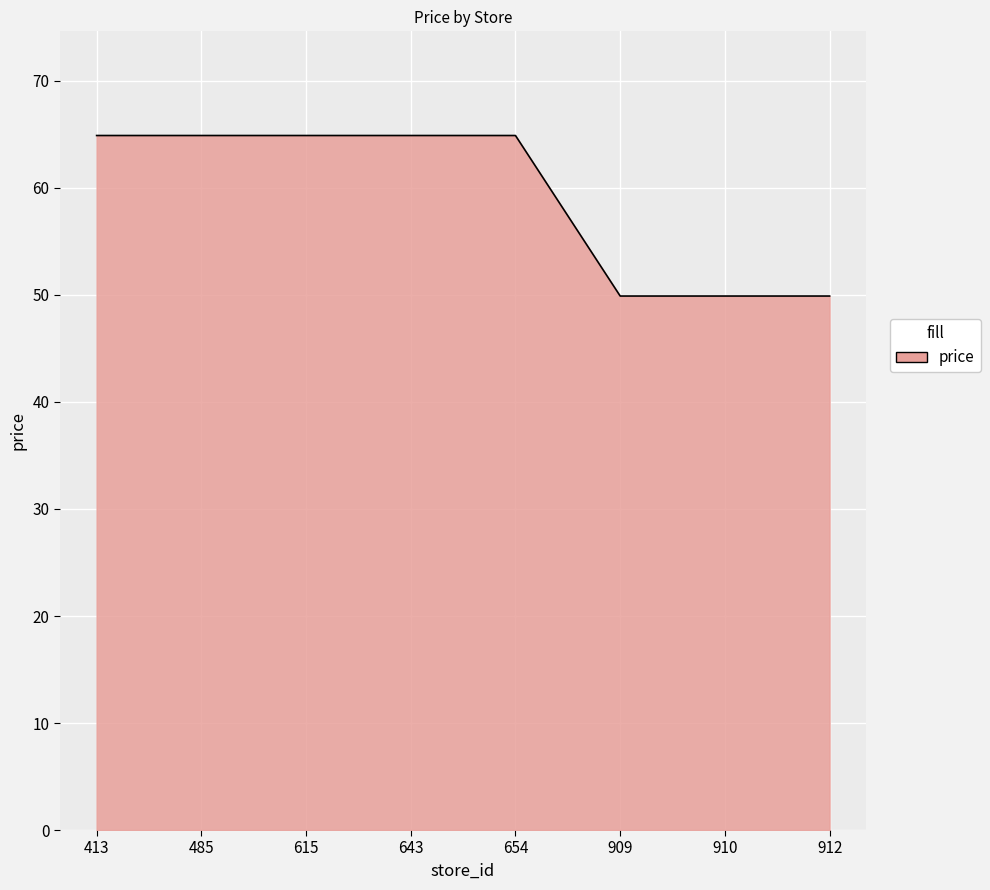

What is the smallest value displayed?

49.9